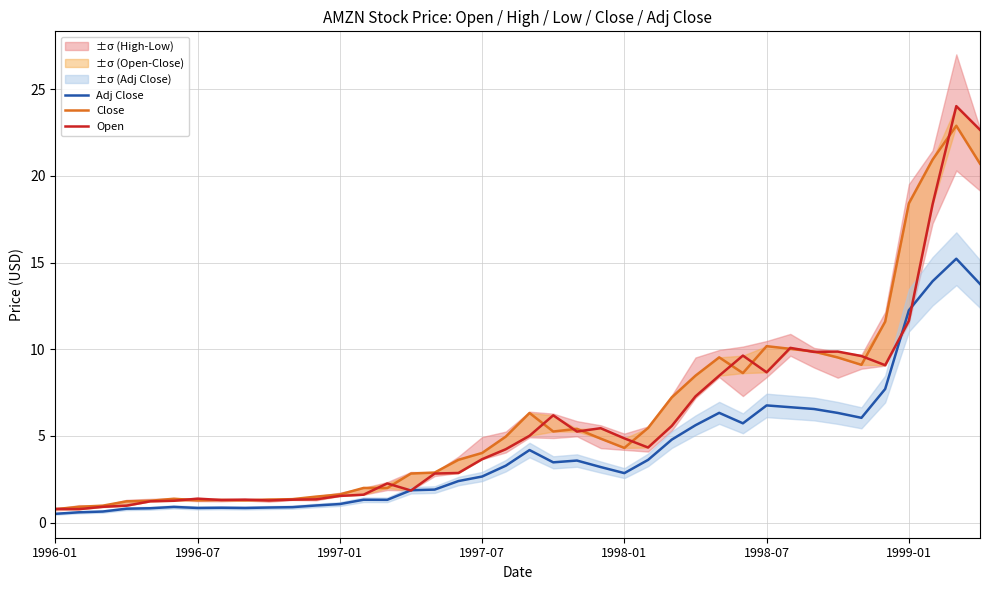

List the series in order of their peak value, highest first.

Open, Close, Adj Close